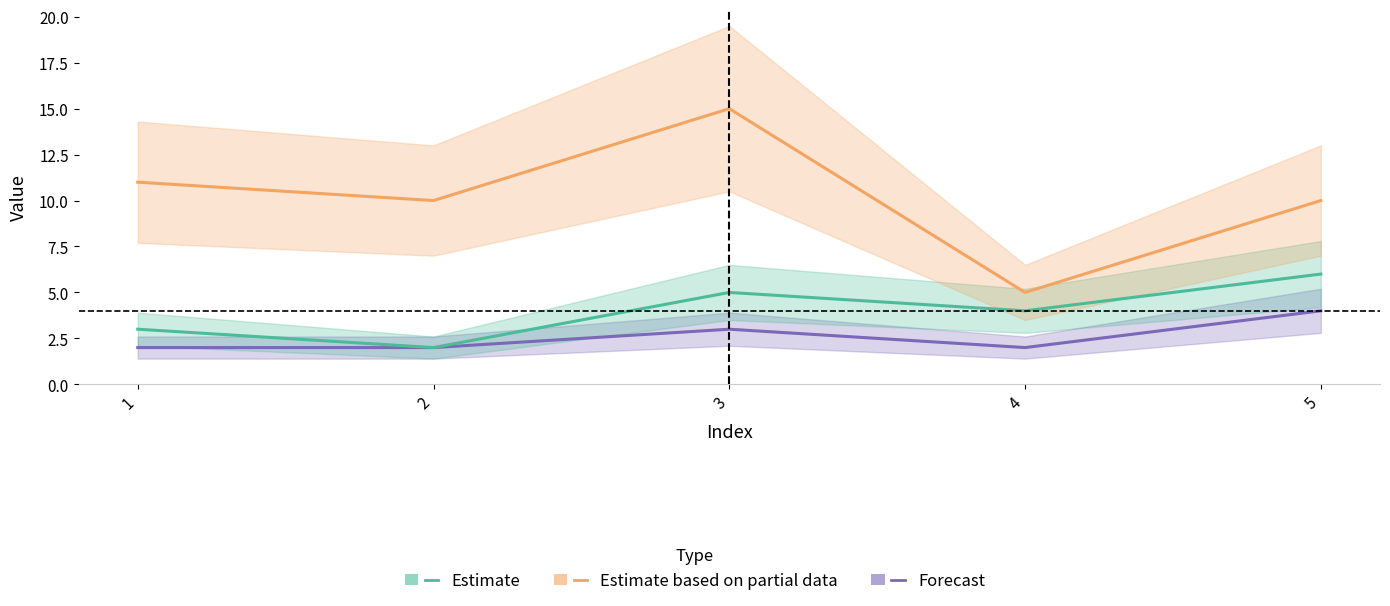

At how many categories does at least one series exceed 10?

2